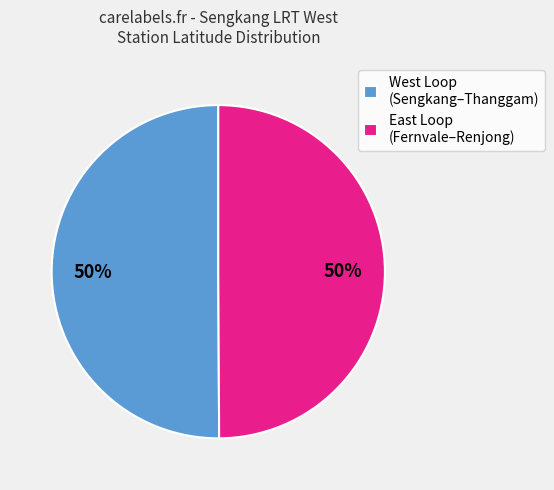

To the nearest percent, what is the combined percentage of East Loop (Fernvale–Renjong) and West Loop (Sengkang–Thanggam)?

100%